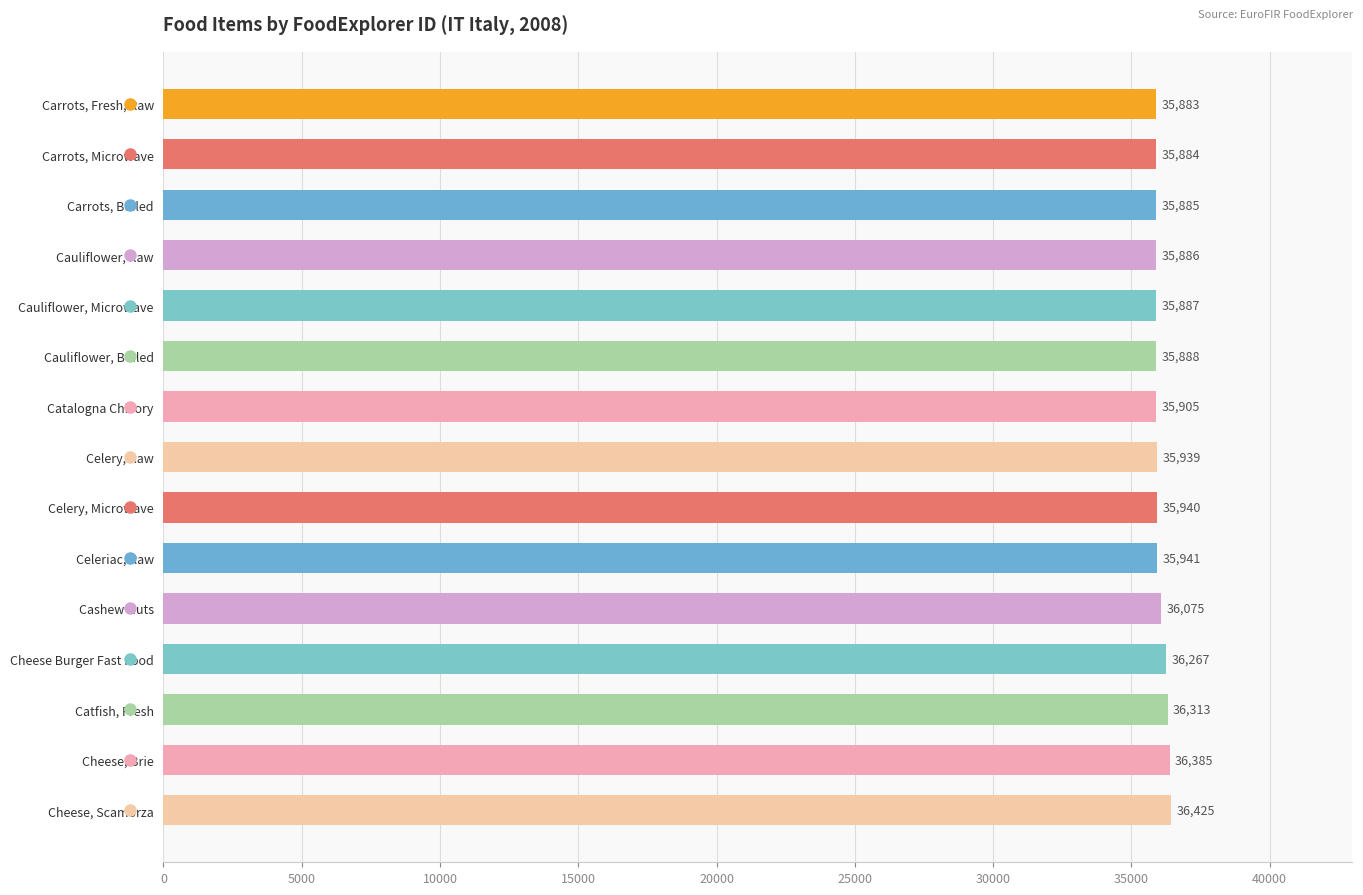

Are the bars horizontal?

Yes